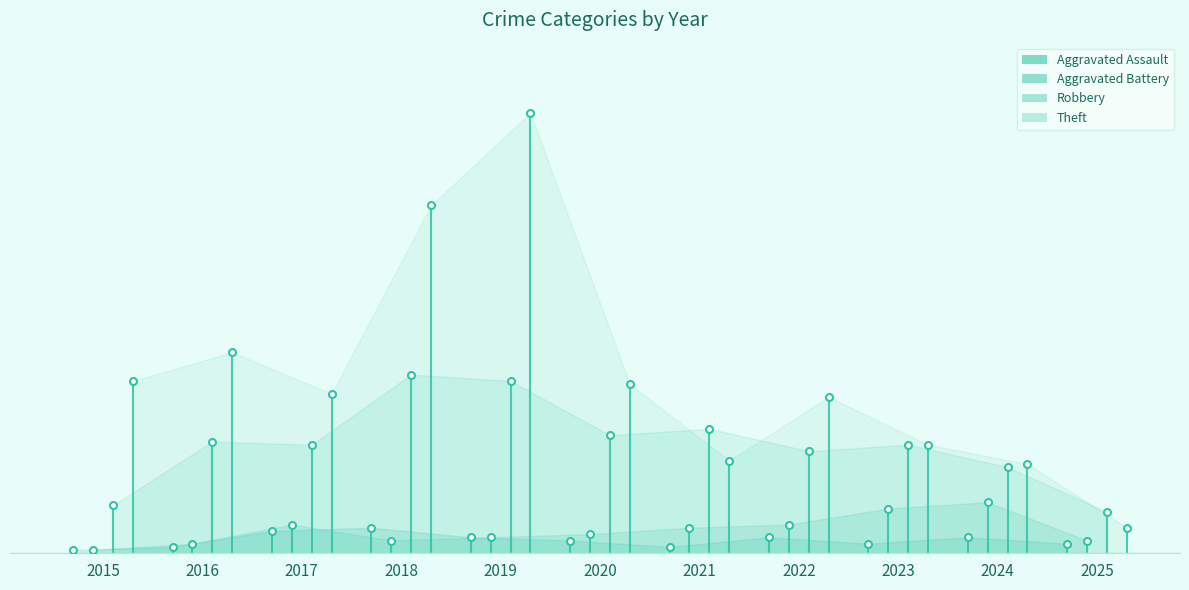

True or false: Aggravated Battery has a value of 2 at 2025.

False